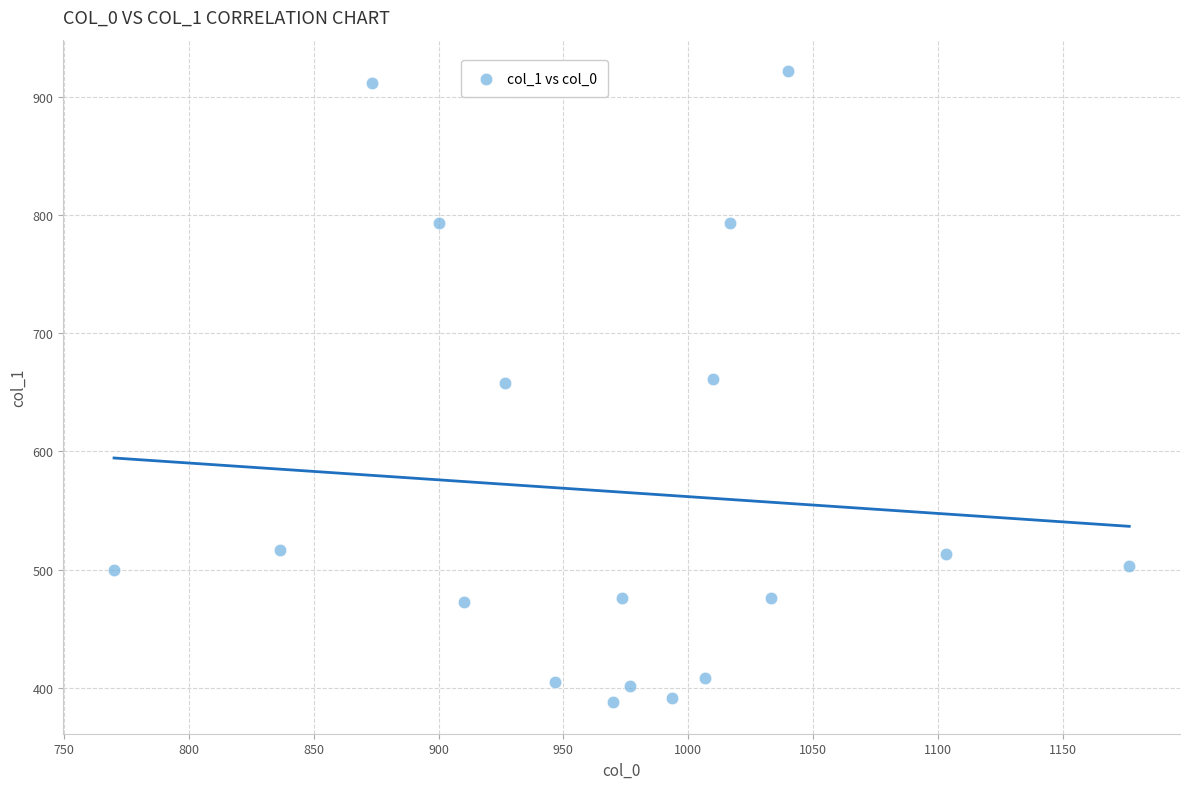

What is the range of X values (max minus min)?

406.7